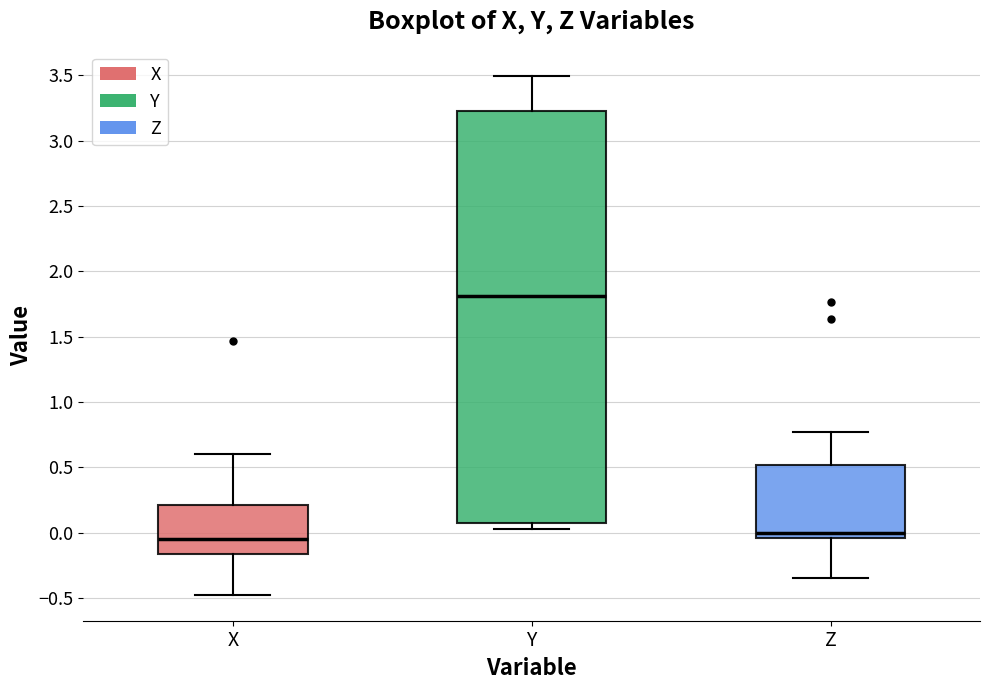

Reading left to right, transcribe this box plot: for each box, give where its median line is, the range the box spans, and where its two whiskers end, as read against the y-axis. The values are not printed on the chart, so give them approximately, as read against the axis.

X: median -0.05, box -0.15 to 0.20, whiskers -0.45 to 0.60
Y: median 1.80, box 0.10 to 3.25, whiskers 0.05 to 3.50
Z: median 0.00, box -0.05 to 0.50, whiskers -0.35 to 0.75